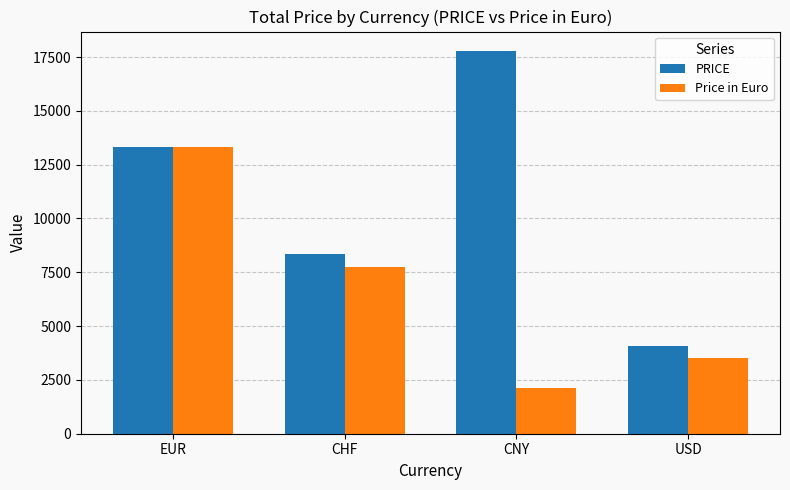

Reading left to right, list all the values displayed in this chart.

PRICE: EUR=13332	CHF=8329	CNY=17795	USD=4095
Price in Euro: EUR=13332	CHF=7731	CNY=2140	USD=3502